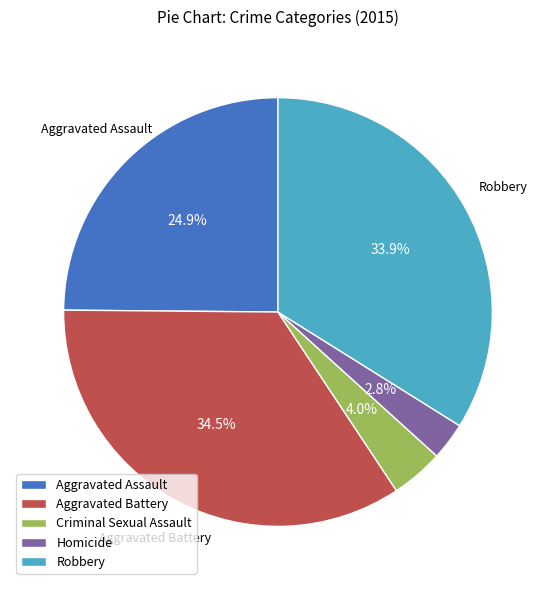

Is it true that Aggravated Battery is 25% of the pie?

False